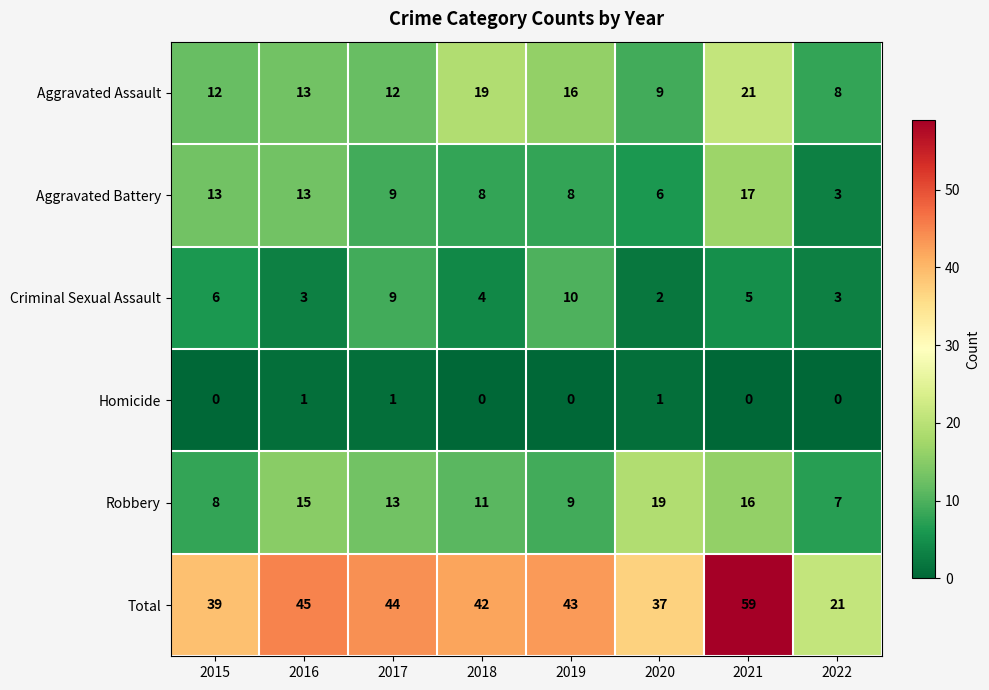

How many positive values does the Homicide series have?

3